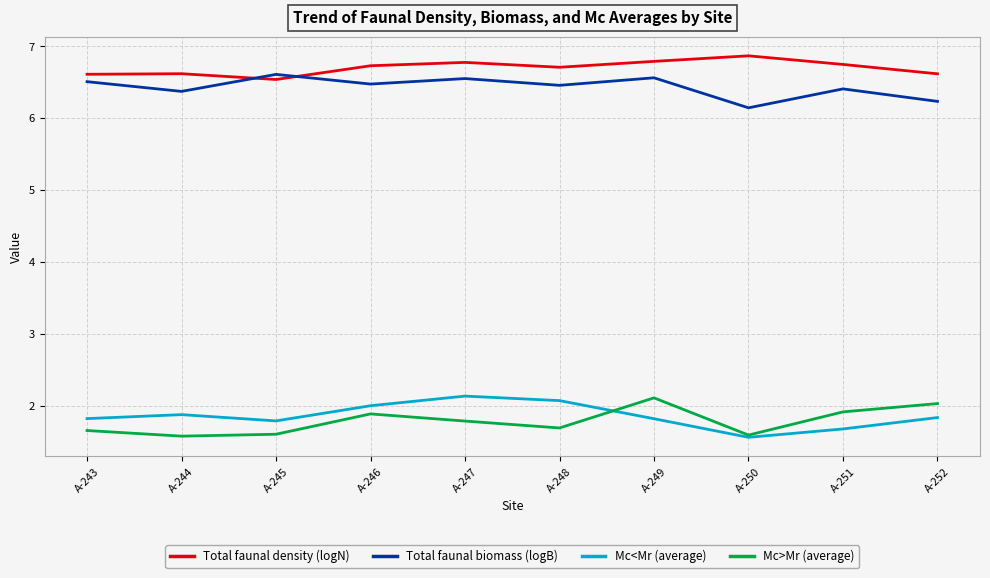

What is the difference between the highest and lowest values at A-245?

5.0